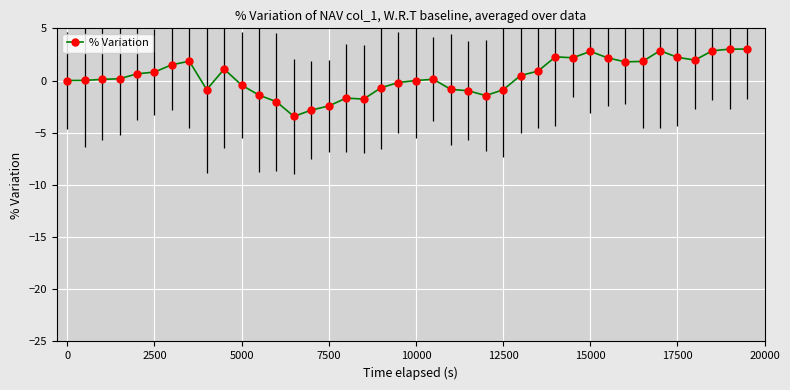

What is the sum of all values?

14.7